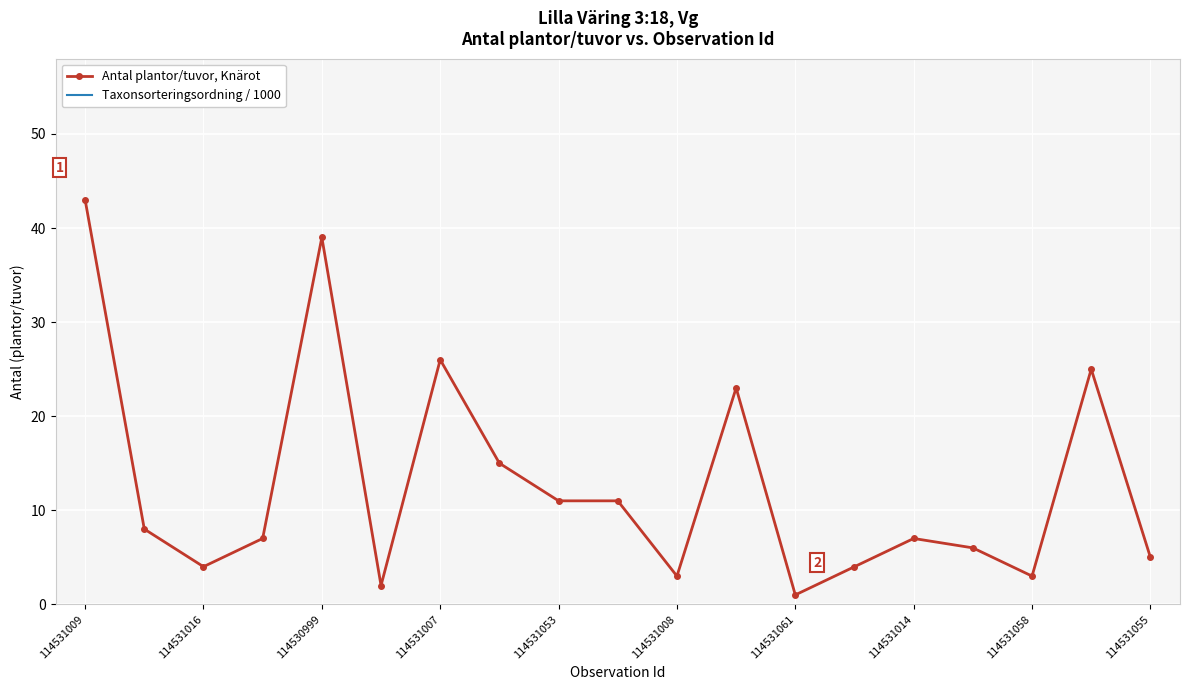

How many lines are shown in the chart?

2